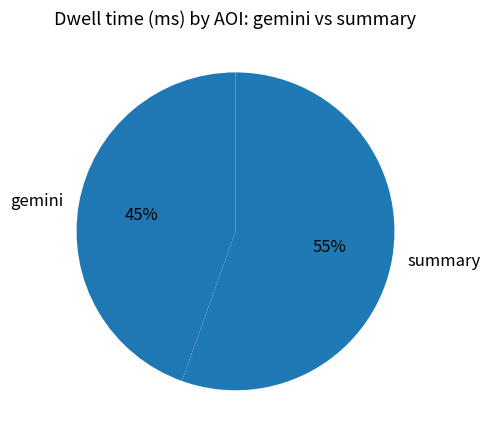

How many slices are in this pie chart?

2